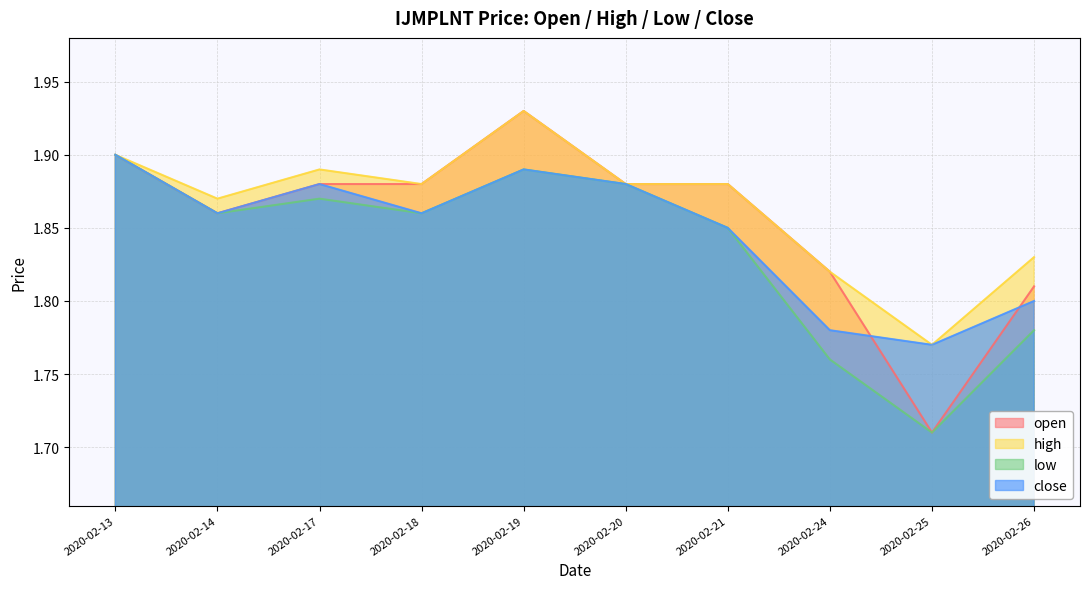

What is the total value across all series at 2020-02-18?

7.5